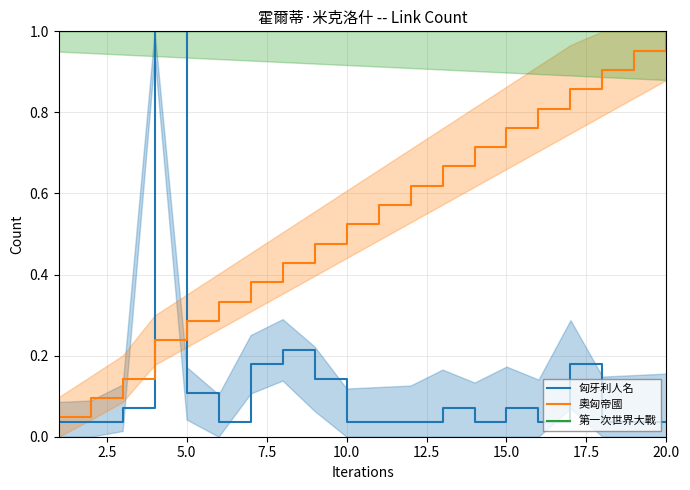

Rank the series by their maximum value, from highest to lowest.

匈牙利人名, 奧匈帝國, 第一次世界大戰